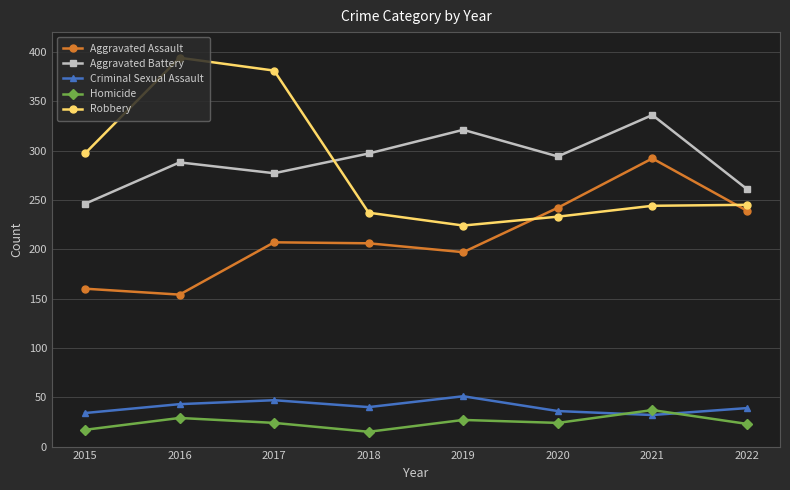

The value of Aggravated Battery at 2017 is 277. True or false?

True